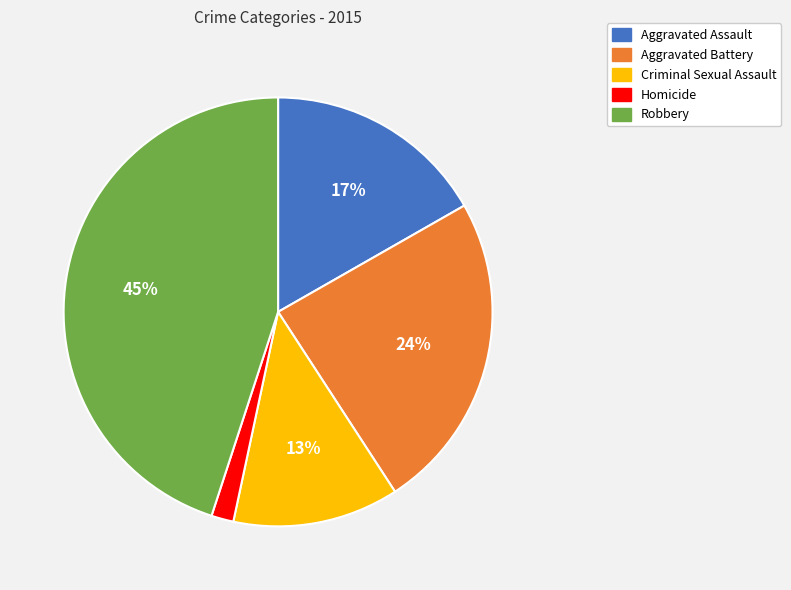

Rank the categories by value from highest to lowest.

Robbery, Aggravated Battery, Aggravated Assault, Criminal Sexual Assault, Homicide